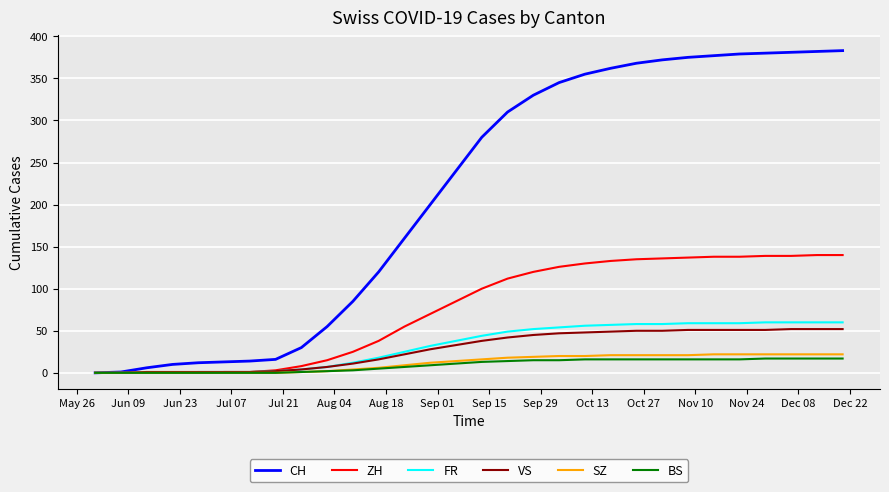

Which series has the largest total across all categories?

CH